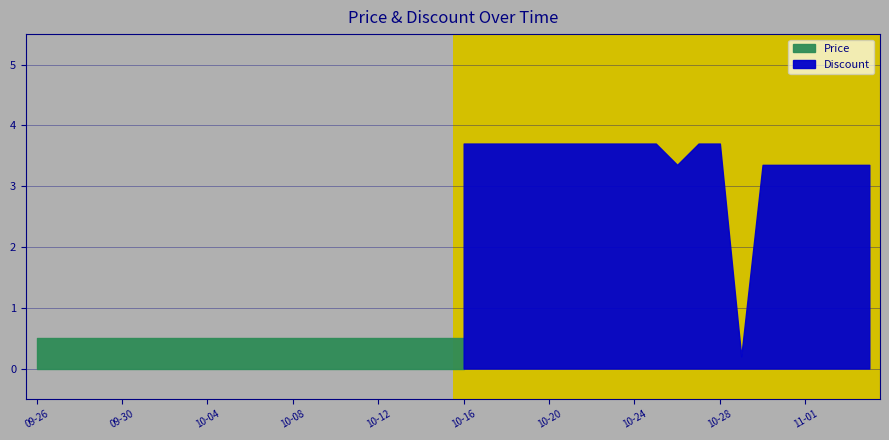

True or false: Price has a value of 121535 at 2023-10-14.

False